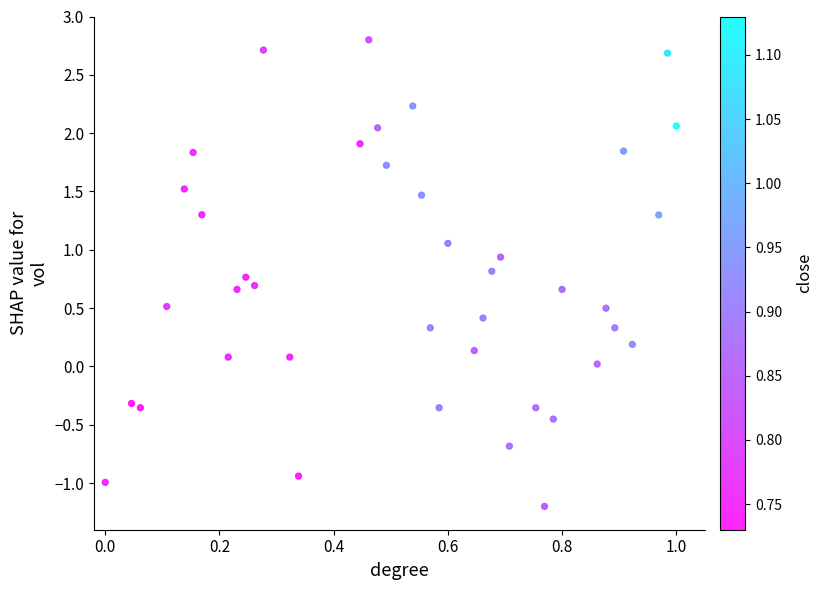

What is the range of Y values (max minus min)?

4.0